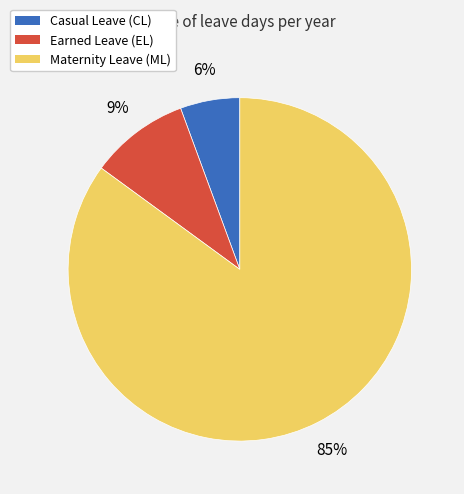

Does Earned Leave (EL) represent more than half of the total?

No